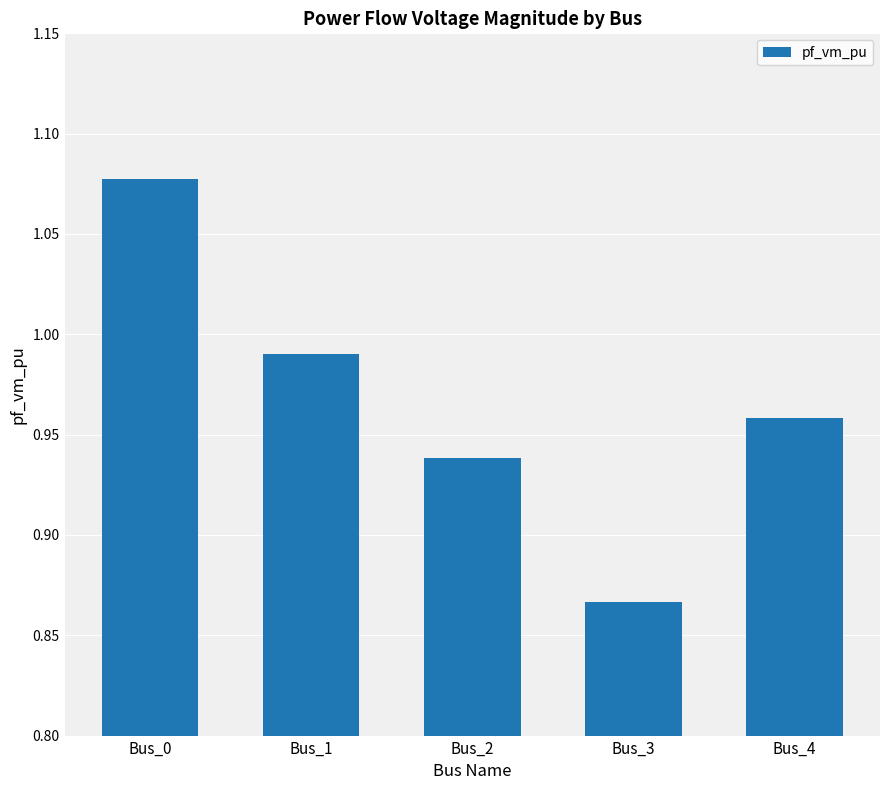

What is the change in value from Bus_2 to Bus_3?

-0.1